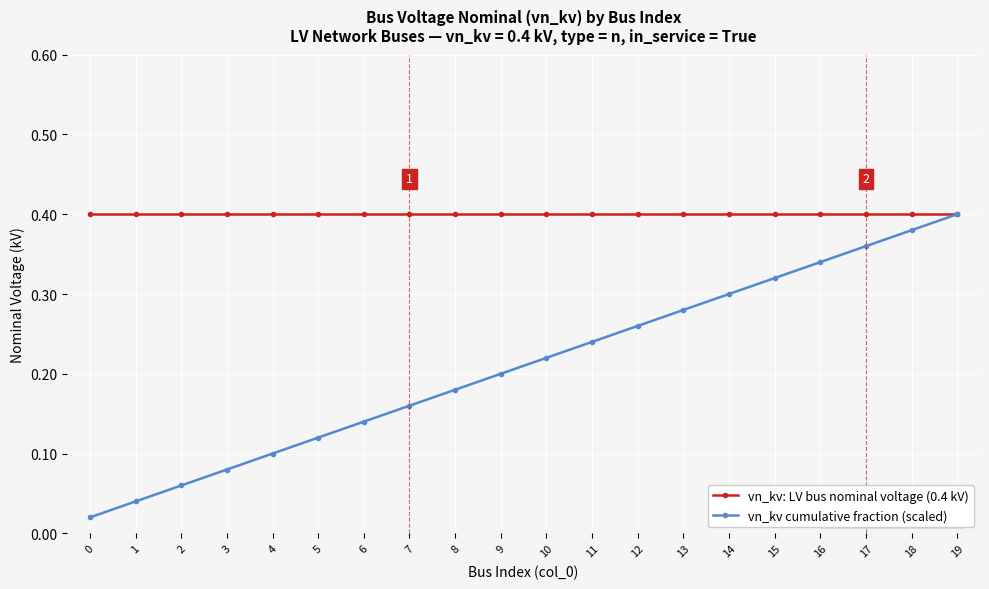

How many lines are shown in the chart?

2